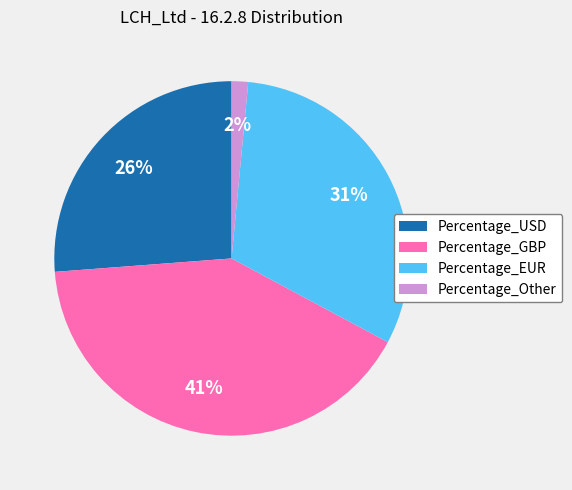

Do Percentage_GBP and Percentage_USD together represent more than half of the pie?

Yes